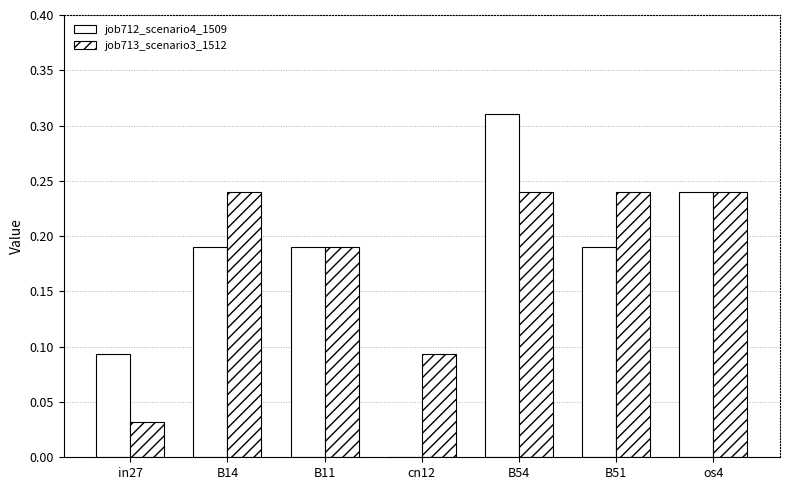

Rank the categories by job712_scenario4_1509 value from highest to lowest.

B54, os4, B14, B11, B51, in27, cn12